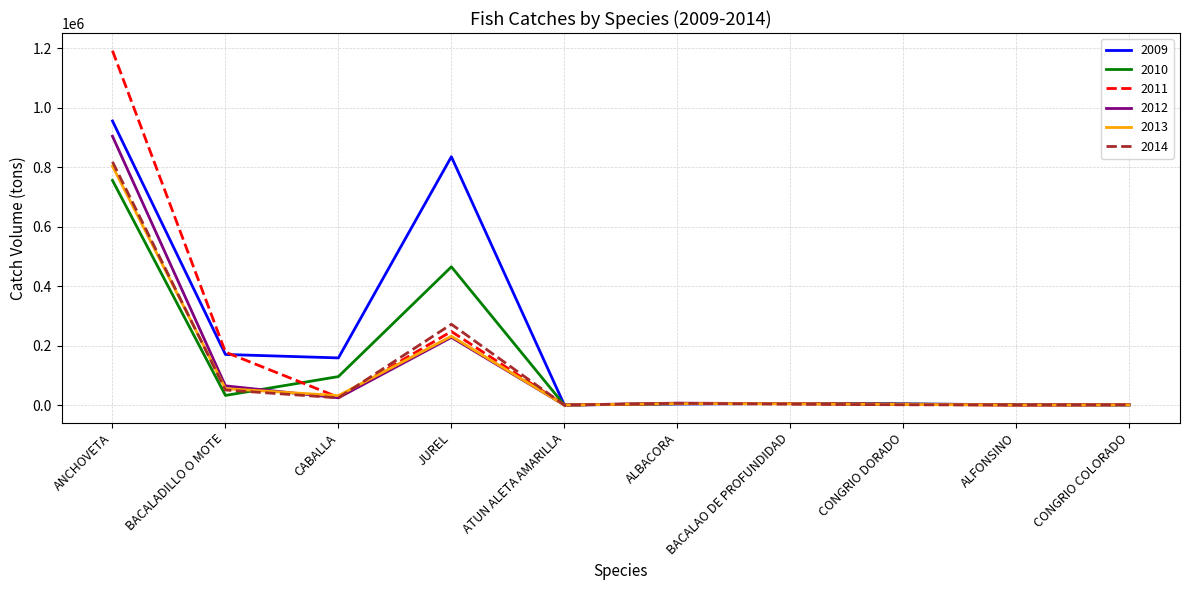

Which series has the largest range (max minus min)?

2011